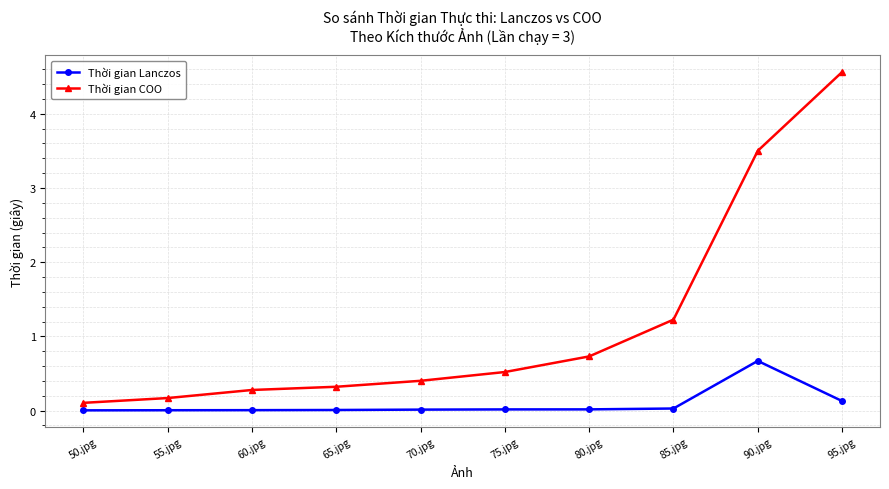

Which series changed the most between 55.jpg and 65.jpg?

Thời gian COO